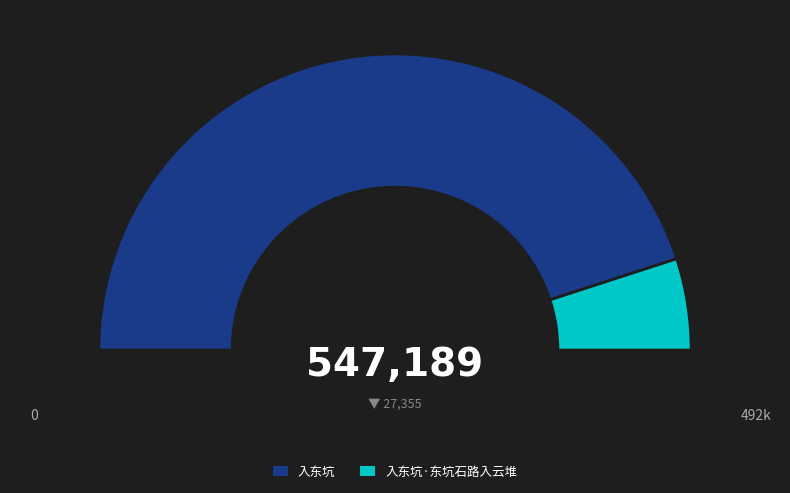

Do 入东坑 and 入东坑·东坑石路入云堆 together represent more than half of the pie?

Yes